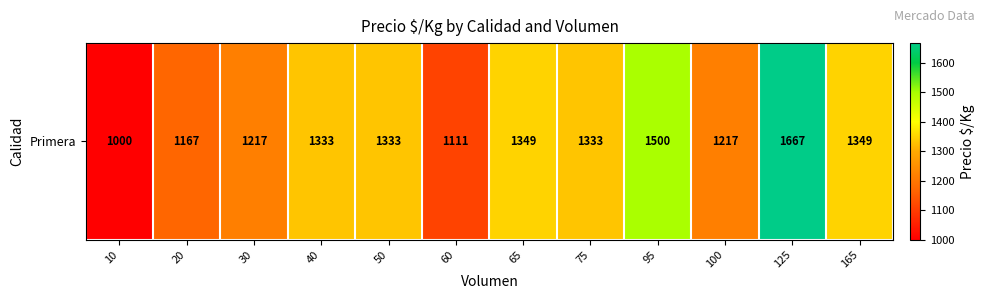

Rank the categories by value from highest to lowest.

125, 95, 65, 165, 40, 50, 75, 30, 100, 20, 60, 10